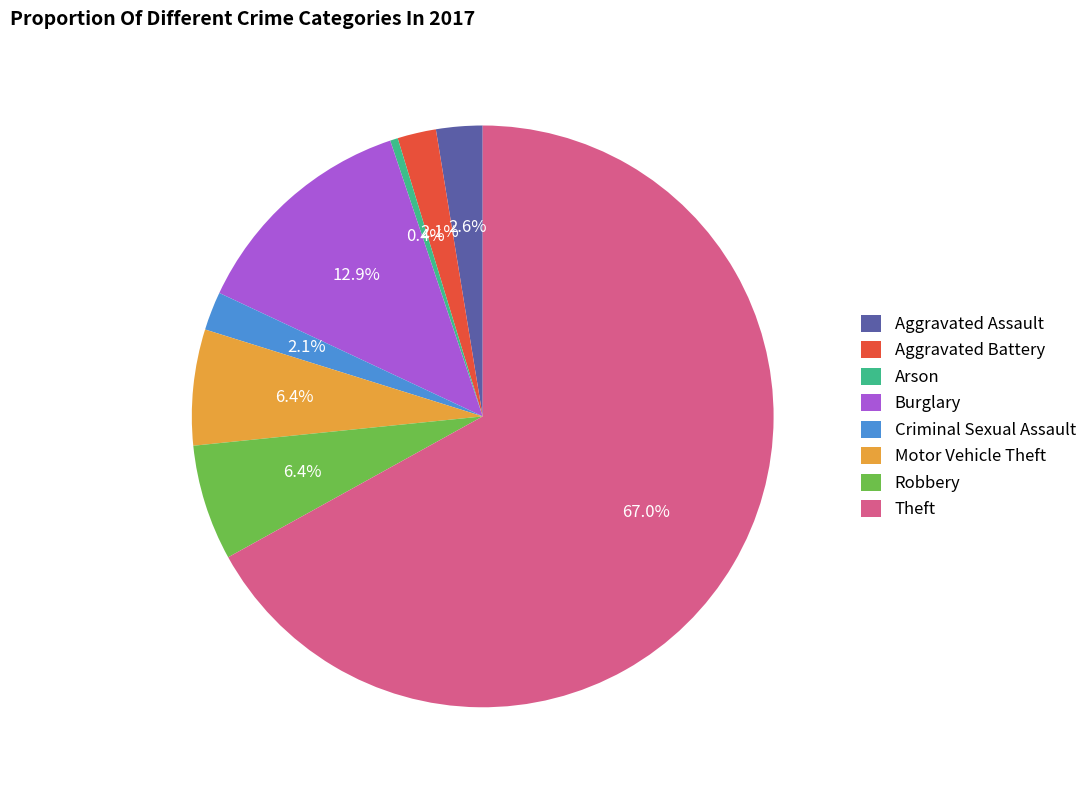

Is Criminal Sexual Assault the majority of the pie?

No